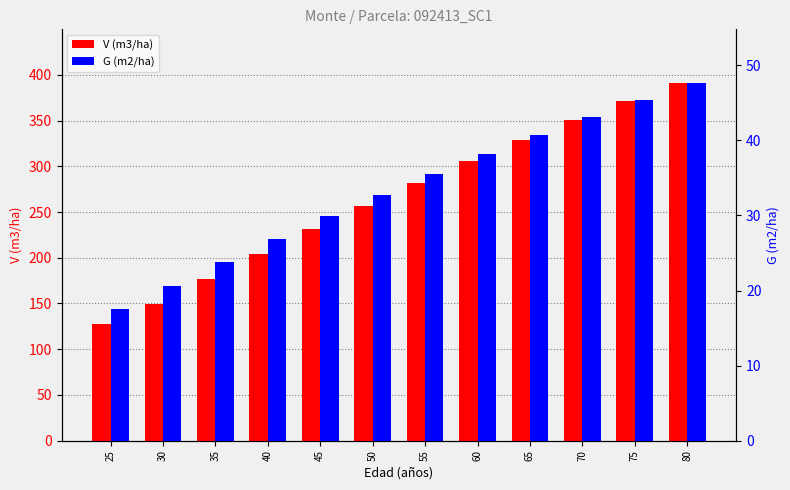

Reading right to left, transcribe all the data shown in this chart.

V (m3/ha): 80=391.0	75=371.2	70=350.4	65=328.6	60=305.8	55=281.9	50=257.0	45=231.1	40=204.2	35=176.8	30=149.0	25=128.0
G (m2/ha): 80=47.6	75=45.4	70=43.1	65=40.7	60=38.2	55=35.6	50=32.8	45=29.9	40=26.9	35=23.8	30=20.7	25=17.5